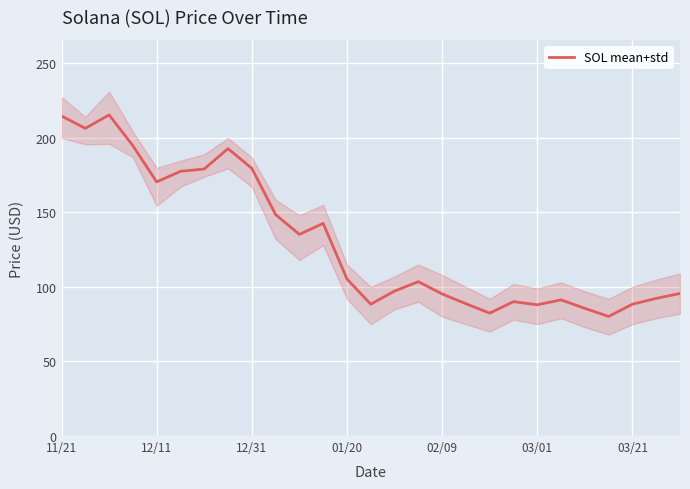

What is the change in value from 11 to 12?

-37.3